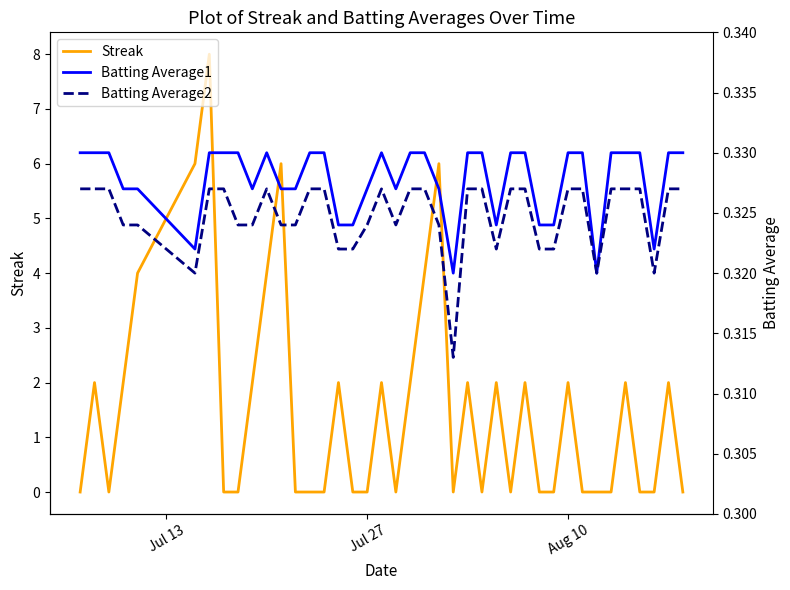

True or false: Batting Average2 and Streak cross at least once.

True